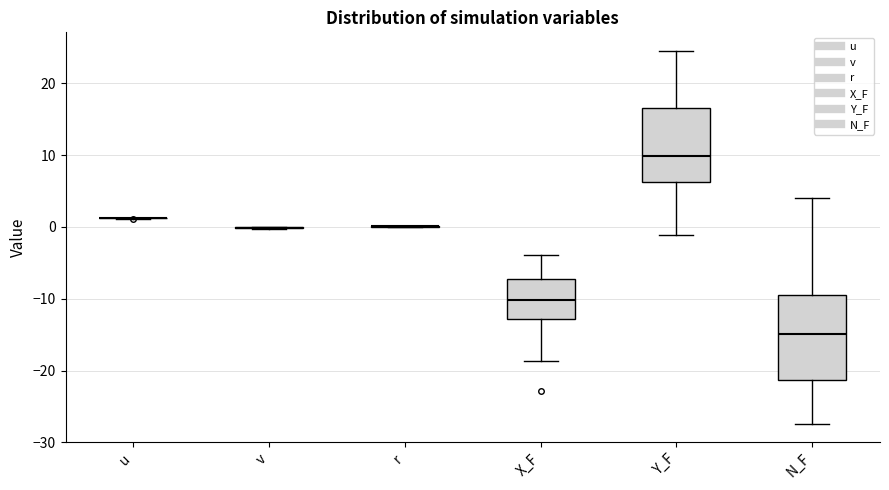

Reading left to right, transcribe this box plot: for each box, give where its median line is, the range the box spans, and where its two whiskers end, as read against the y-axis. The values are not printed on the chart, so give them approximately, as read against the axis.

u: box collapsed to a line at 1, whiskers 1 to 1
v: box collapsed to a line at 0, whiskers 0 to 0
r: box collapsed to a line at 0, whiskers 0 to 0
X_F: median -10, box -13 to -7, whiskers -19 to -4
Y_F: median 10, box 6 to 17, whiskers -1 to 25
N_F: median -15, box -21 to -10, whiskers -27 to 4